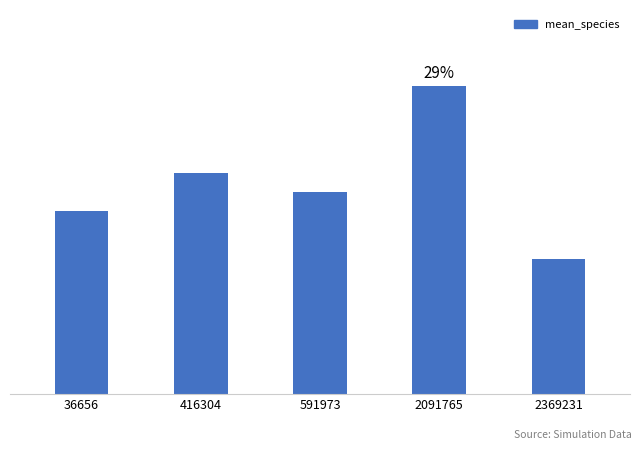

What is the change in value from 36656 to 2369231?

-4.6